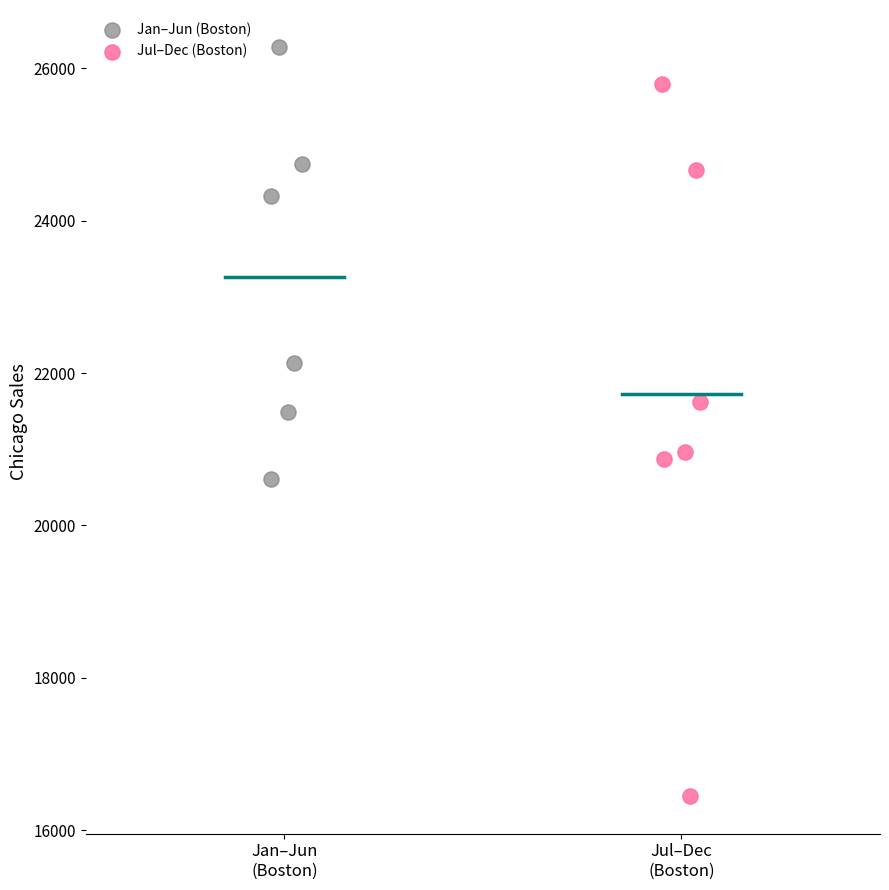

What are all the series names shown in the legend?

Jan–Jun (Boston), Jul–Dec (Boston)